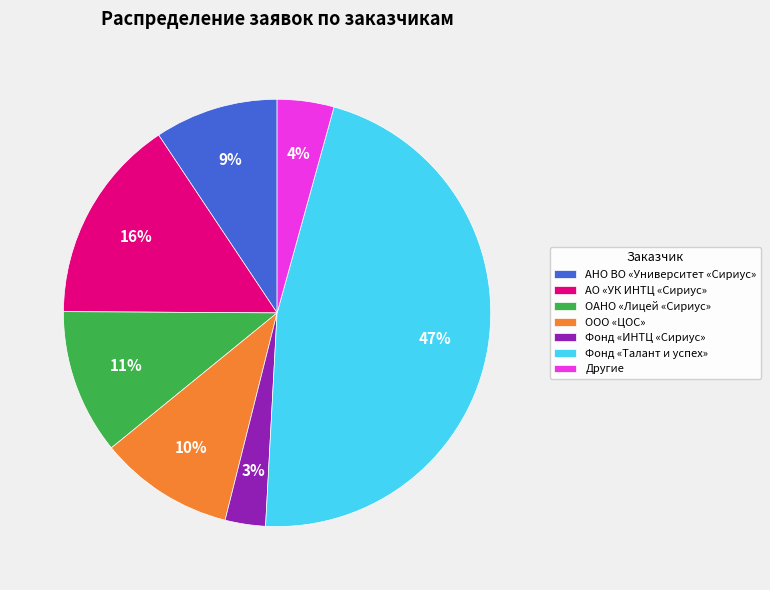

How many segments does this pie chart have?

7